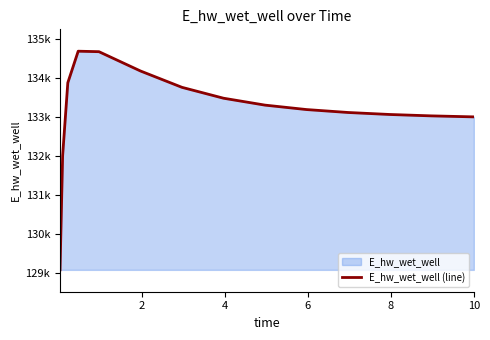

Does the chart display data point markers on the line(s)?

No